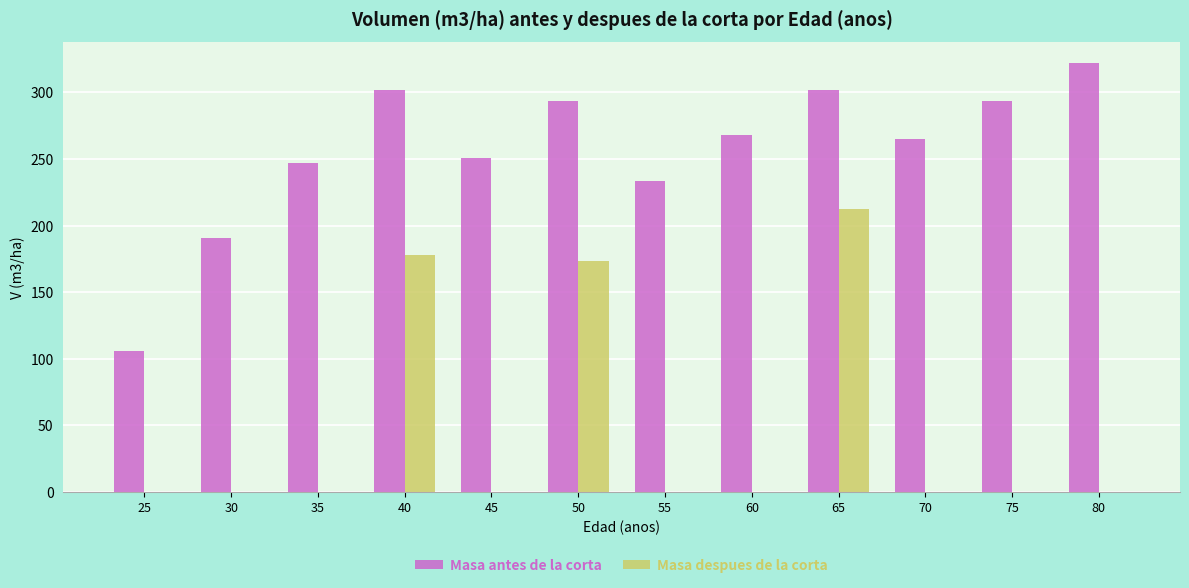

Where is Masa despues de la corta nearest to the value 106?

50